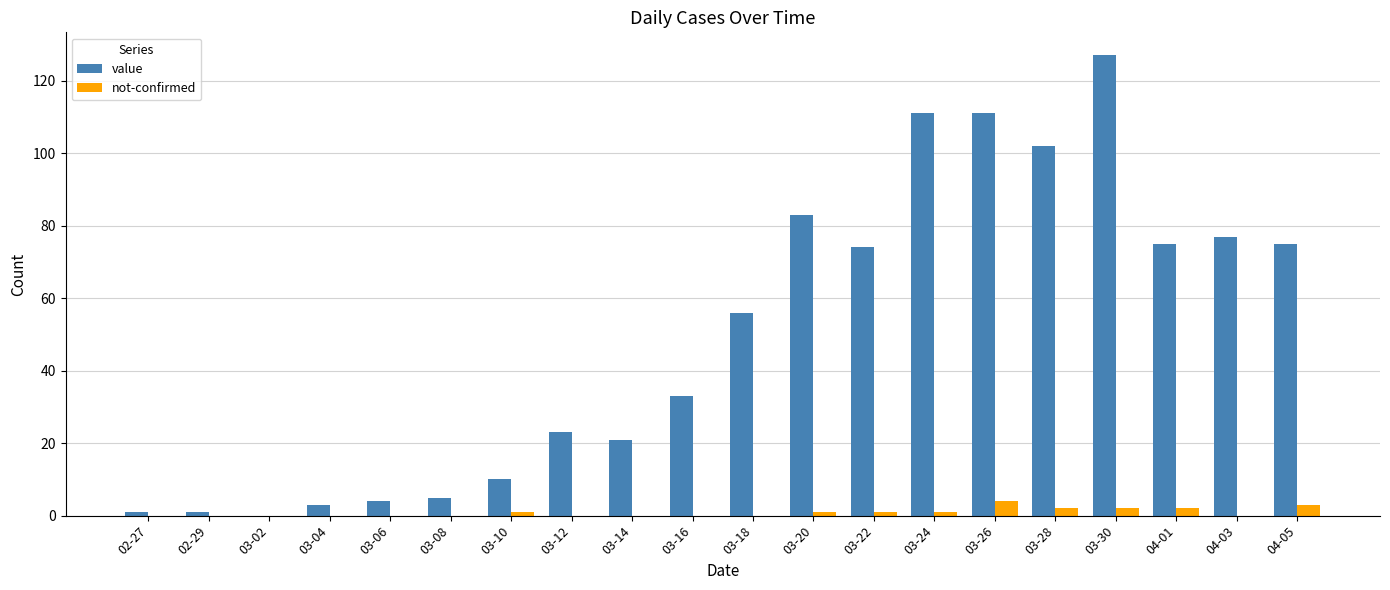

Reading left to right, list all the values displayed in this chart.

value: 1	1	0	3	4	5	10	23	21	33	56	83	74	111	111	102	127	75	77	75
not-confirmed: 0	0	0	0	0	0	1	0	0	0	0	1	1	1	4	2	2	2	0	3